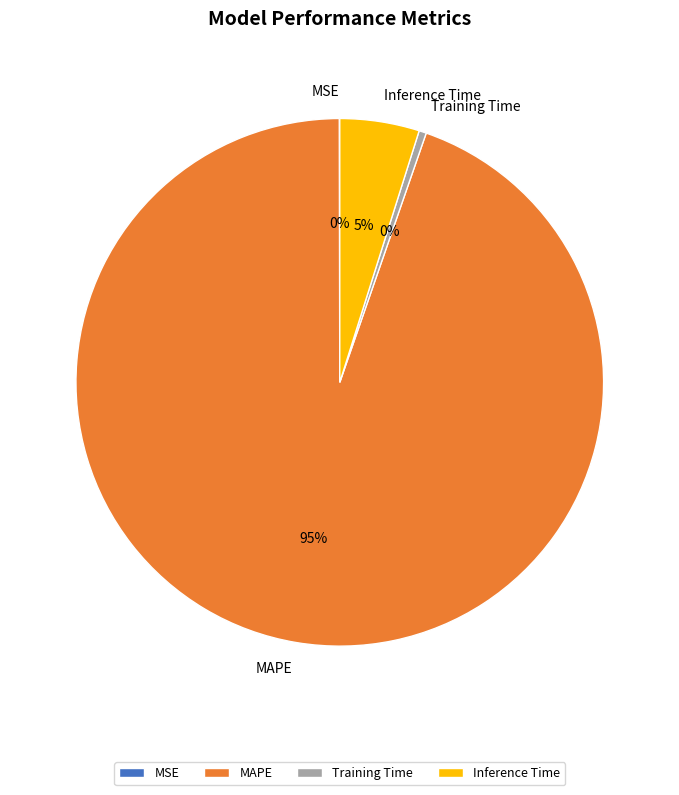

Does MAPE account for over 50% of the chart?

Yes